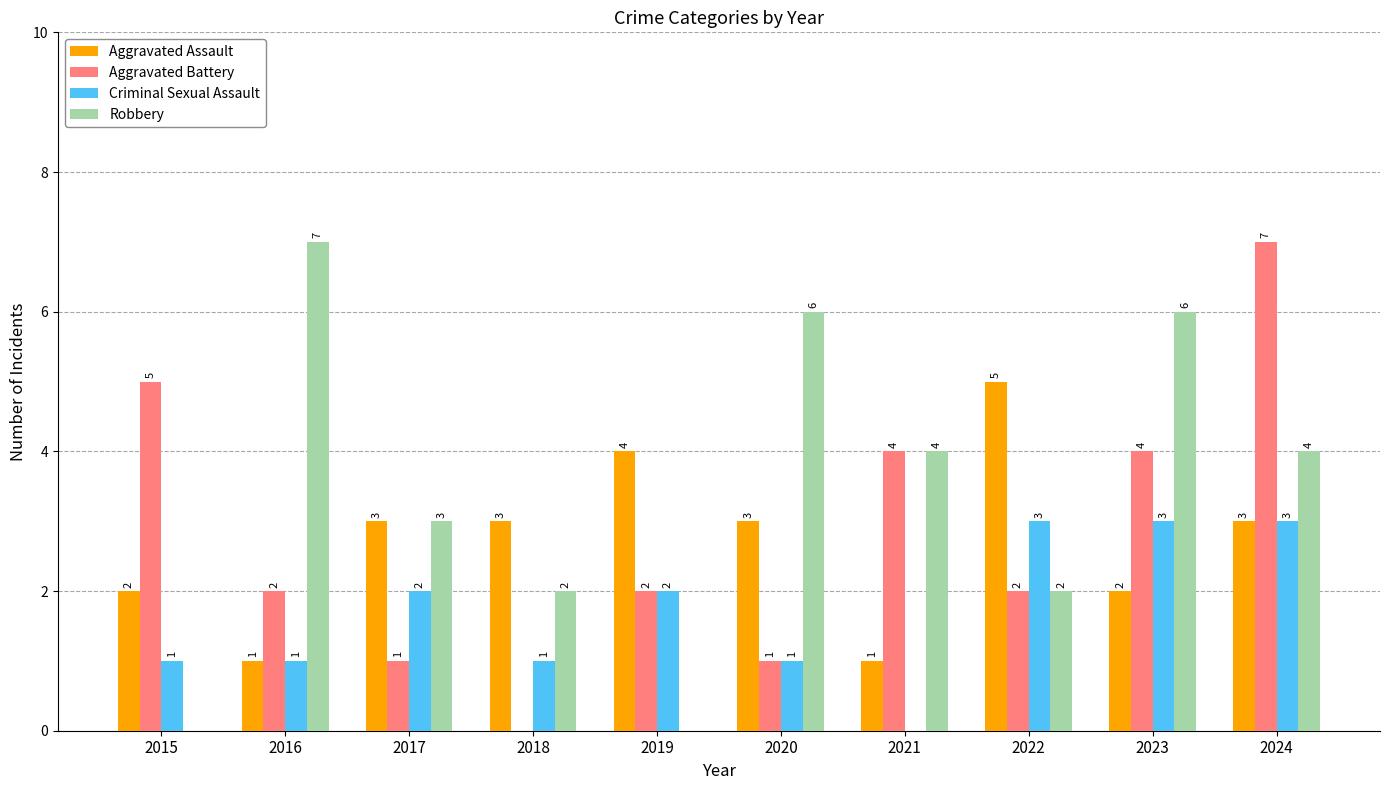

What is the total value across all series at 2021?

9